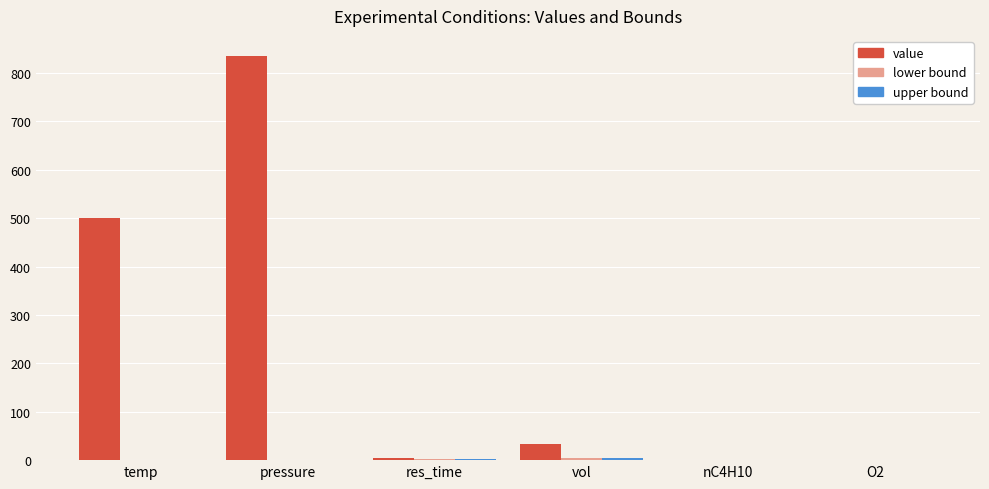

What is the sum of all value values?

1372.2